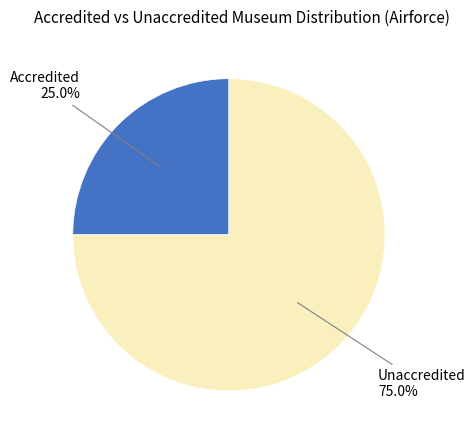

Is there any slice that represents more than half of the pie?

Yes